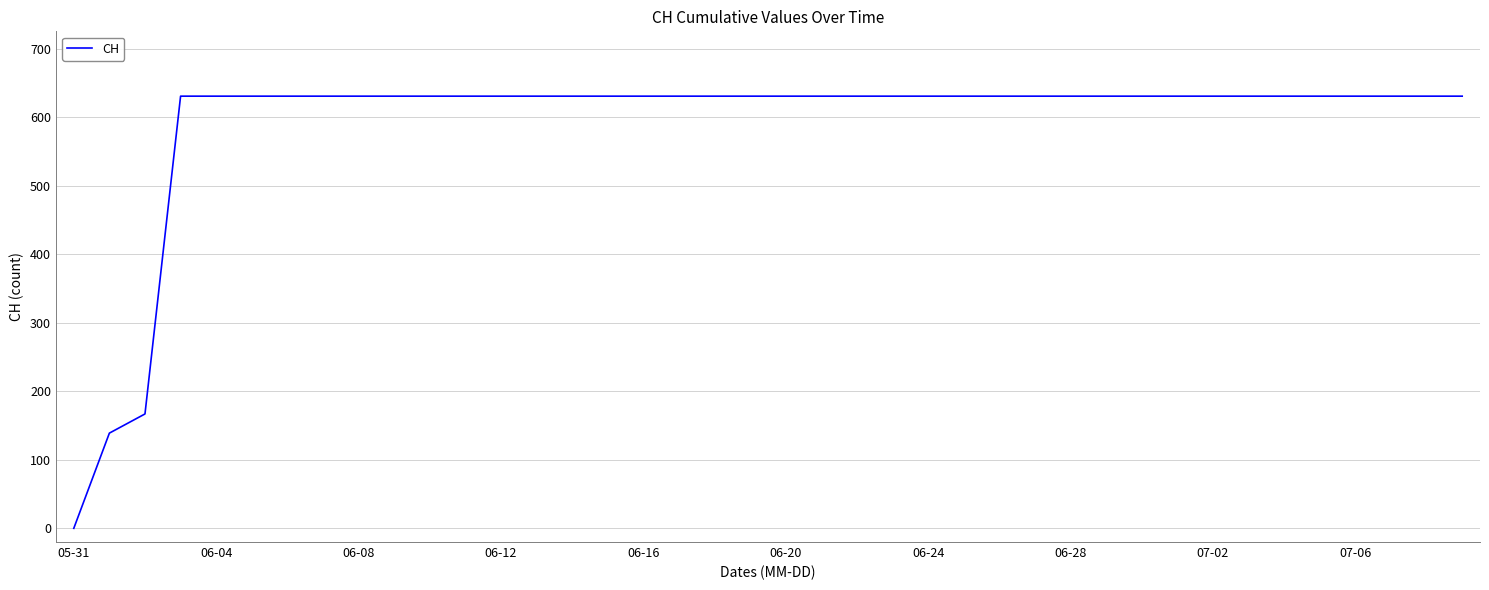

What is the greatest value displayed?

631